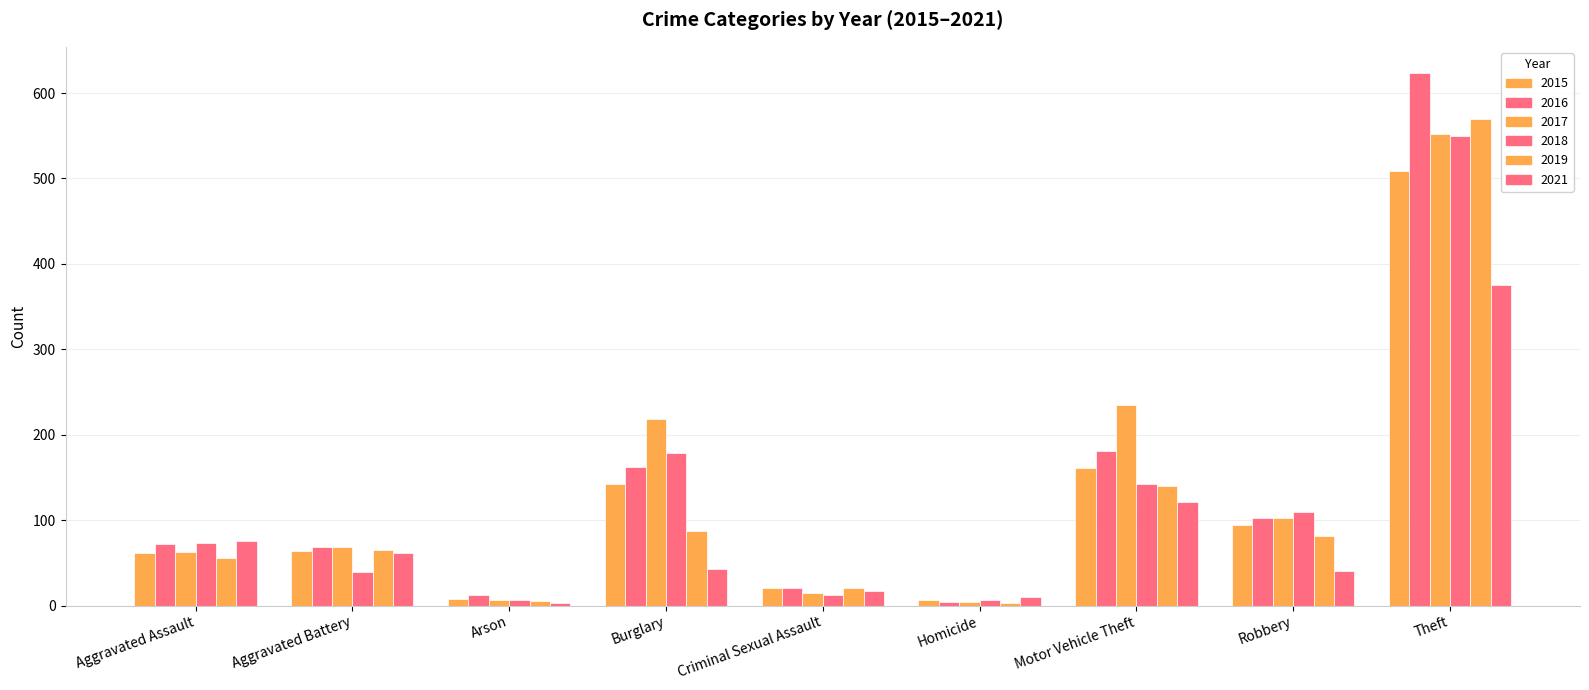

Which series has the largest total across all categories?

2017